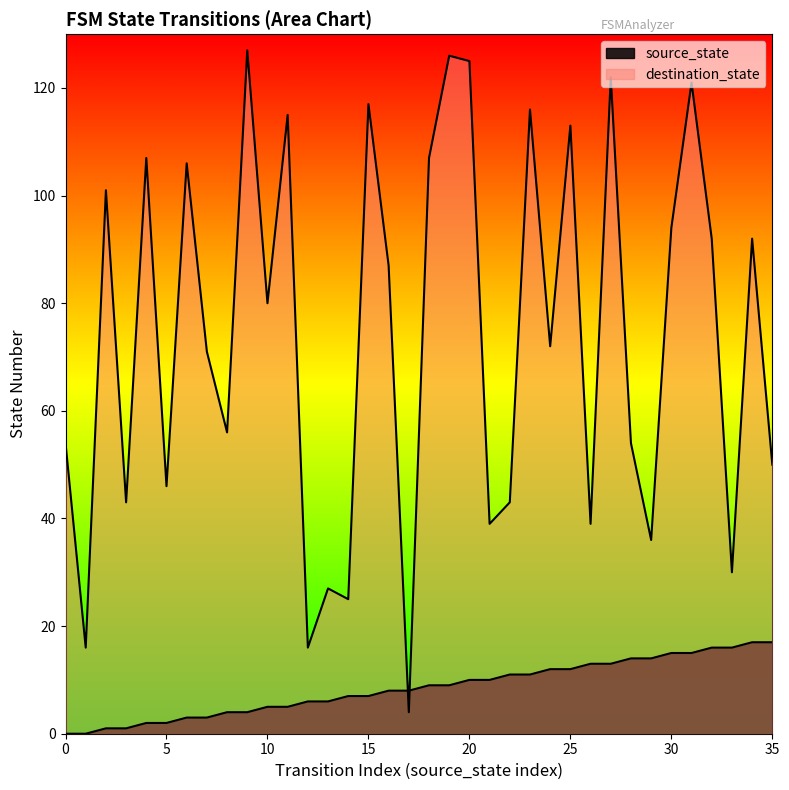

What are all the series names shown in the legend?

source_state, destination_state